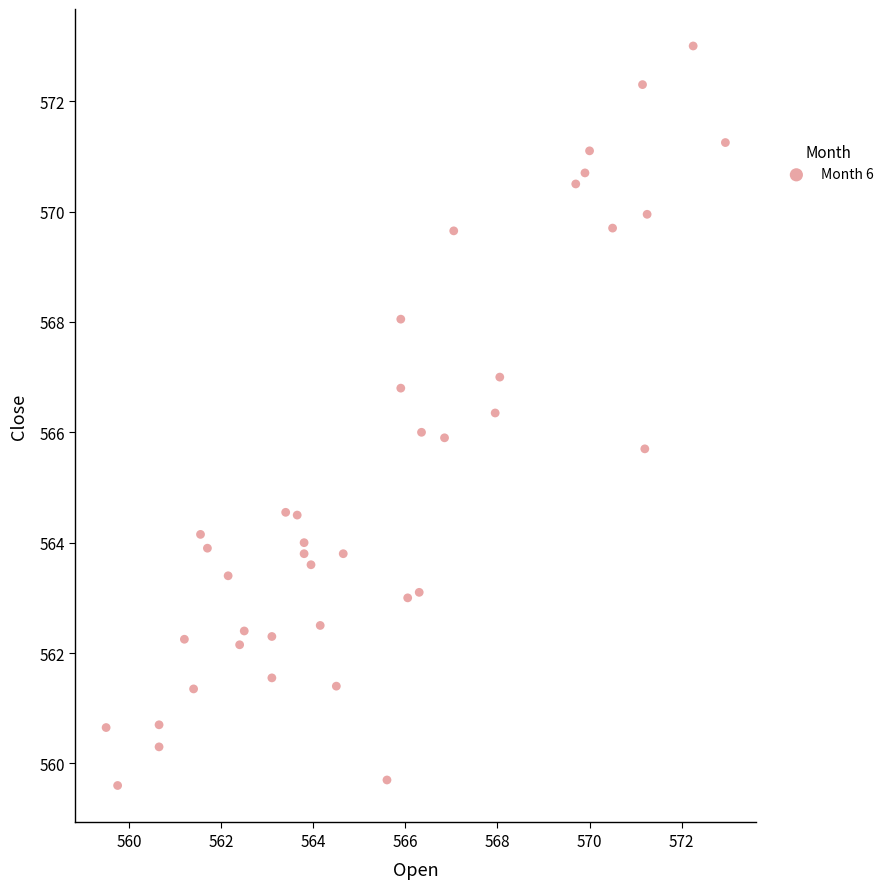

What is the range of Y values (max minus min)?

13.4